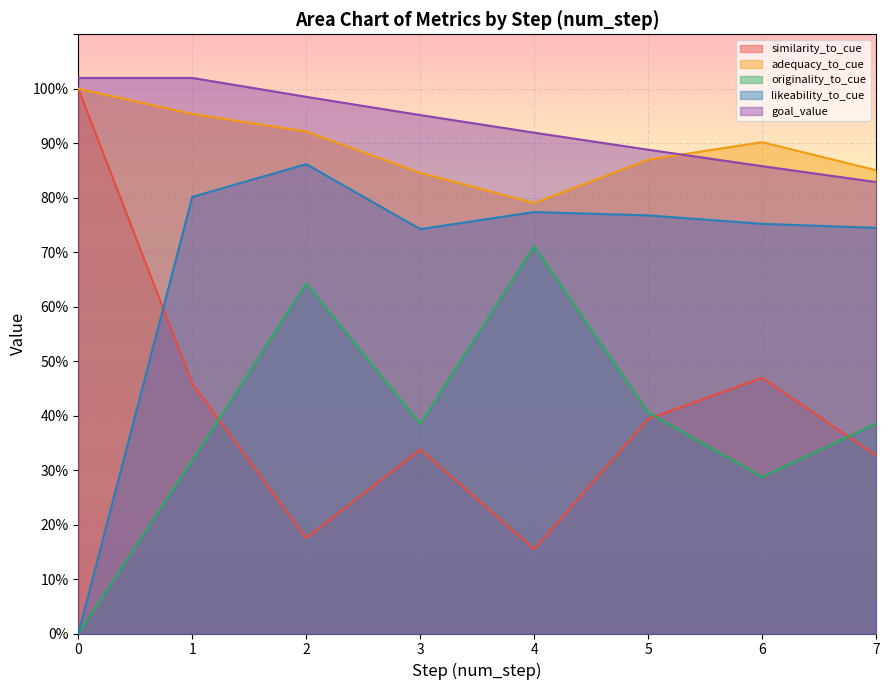

Between 1 and 4, which series saw the biggest shift?

originality_to_cue